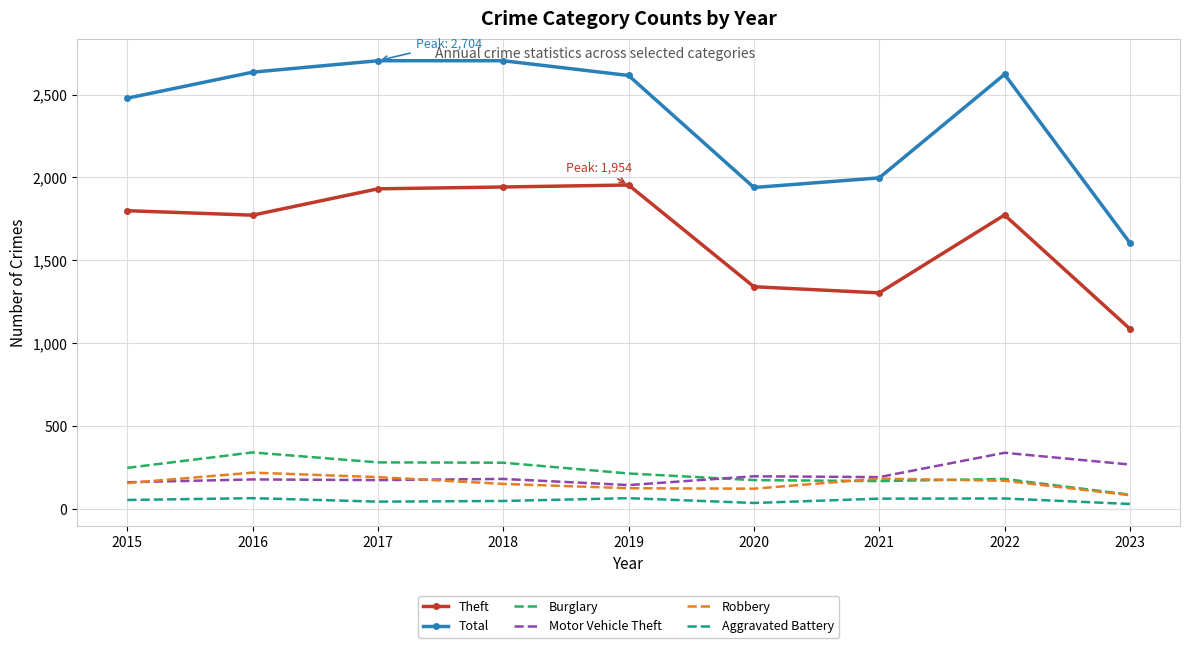

What is the total value across all series at 2018?

5301